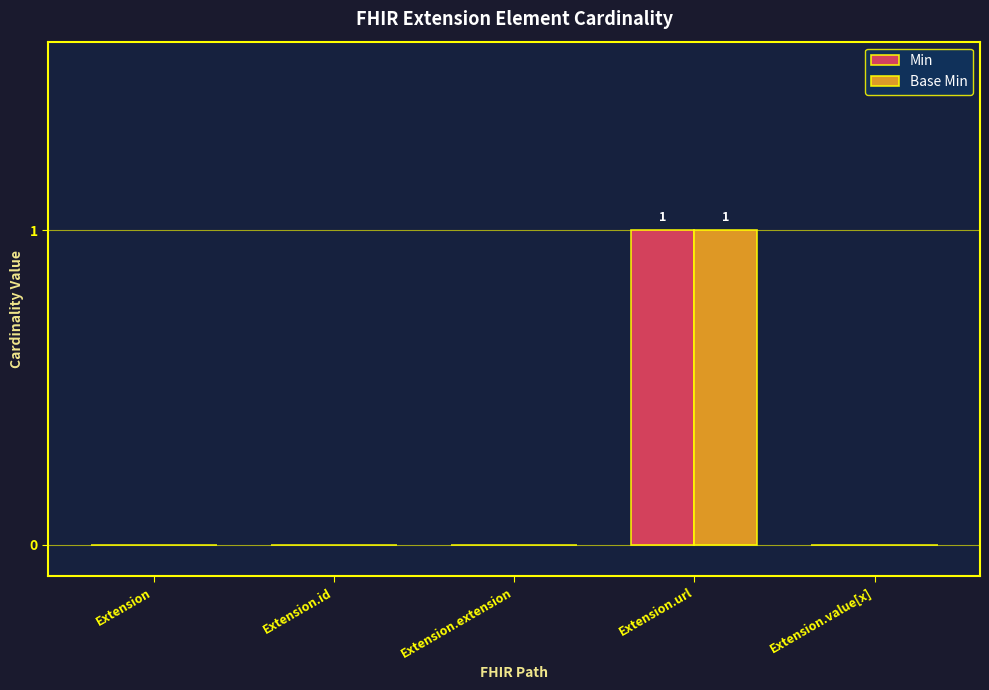

True or false: Min has a value of 0 at Extension.id.

True